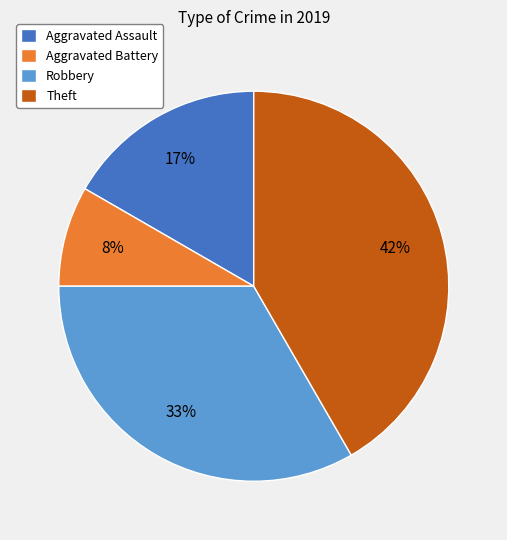

Does Theft represent more than half of the total?

No